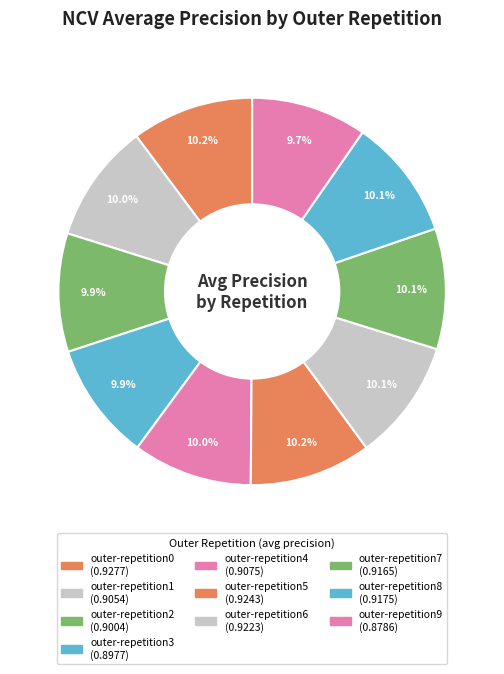

Does outer-repetition6 represent more than half of the total?

No